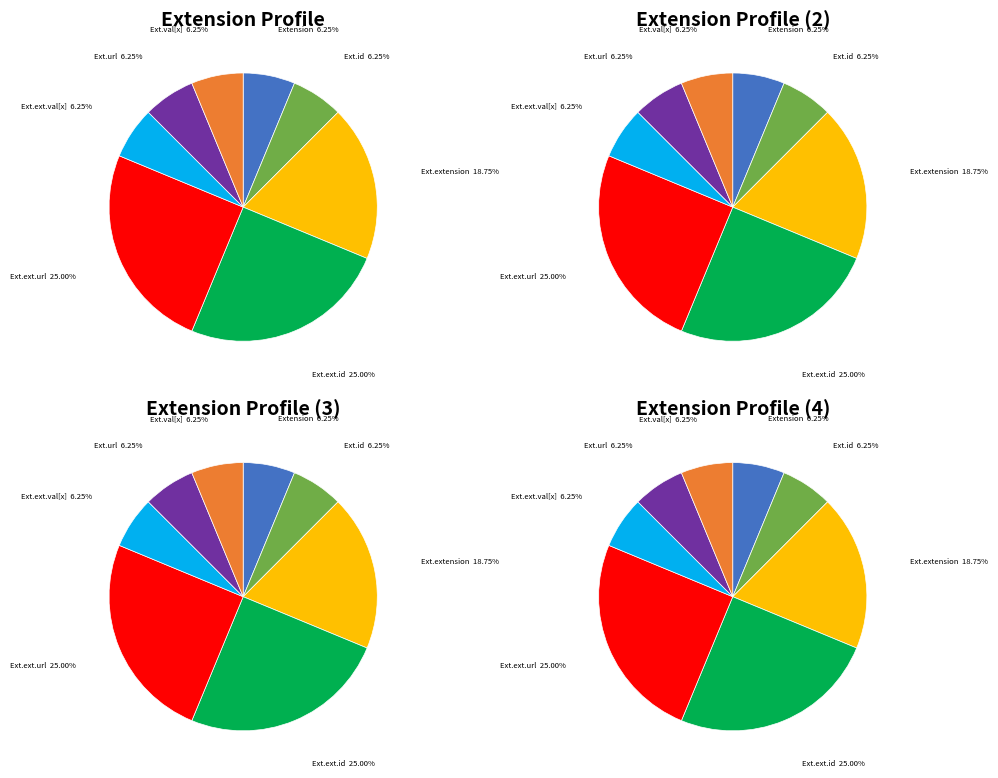

What percentage do Extension.extension and Extension.value[x] together represent?

25.0%